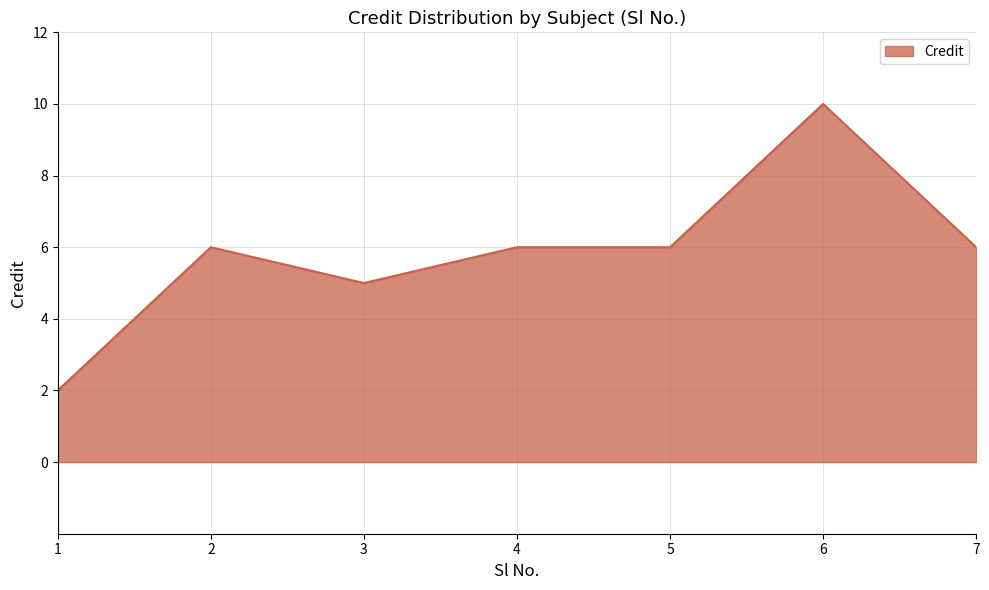

Reading left to right, list all the values displayed in this chart.

1=2	2=6	3=5	4=6	5=6	6=10	7=6